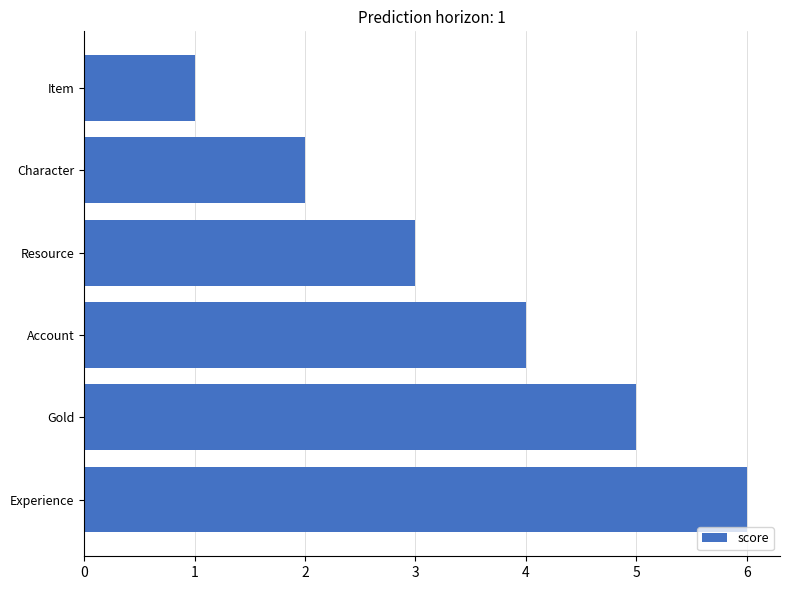

List the labels in order of value, smallest first.

Item, Character, Resource, Account, Gold, Experience